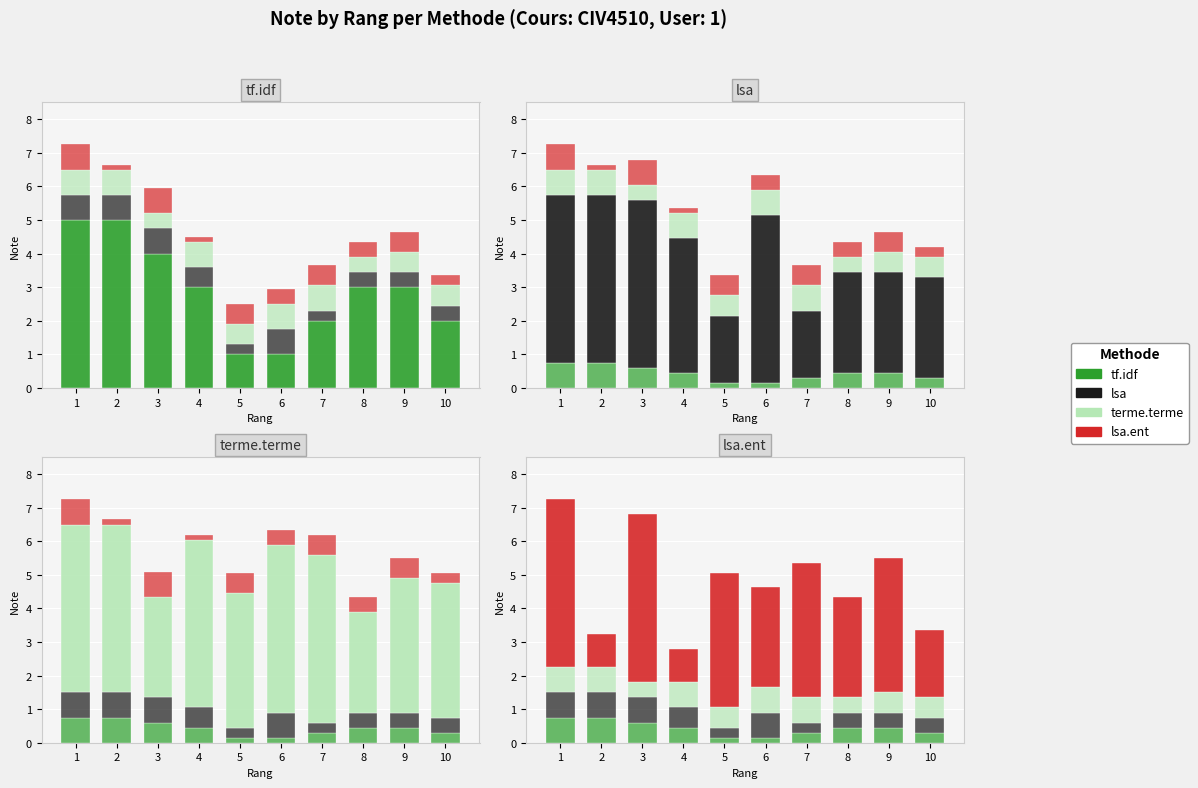

What is the minimum value shown in the chart?

0.1